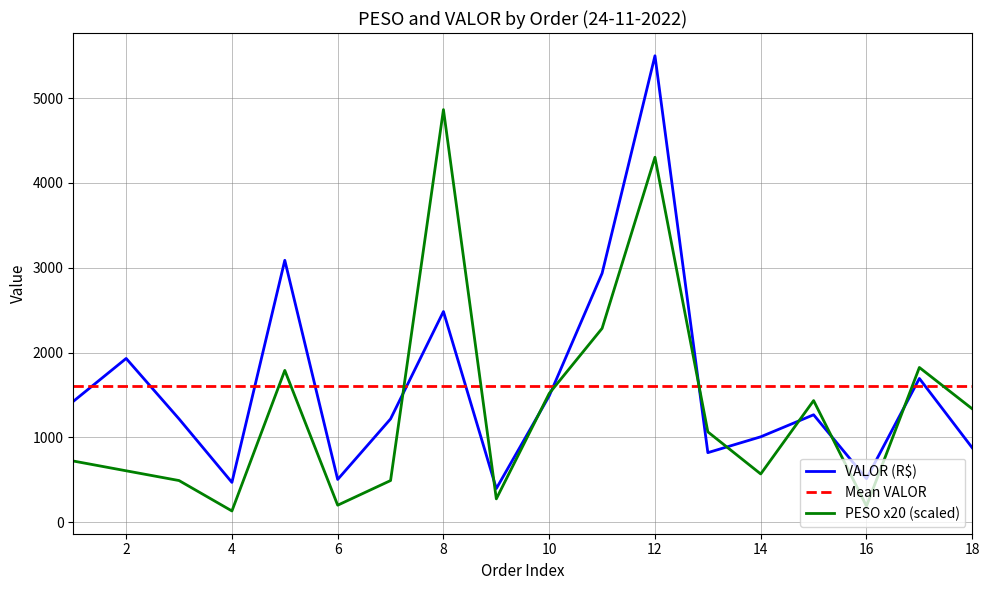

What is the highest value of the VALOR (R$) series?

5500.9